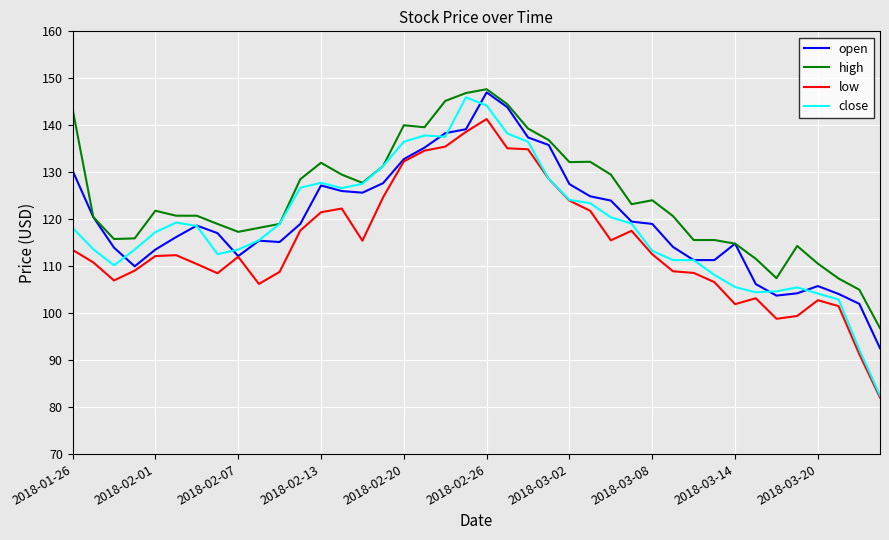

True or false: low and high intersect in this chart.

False